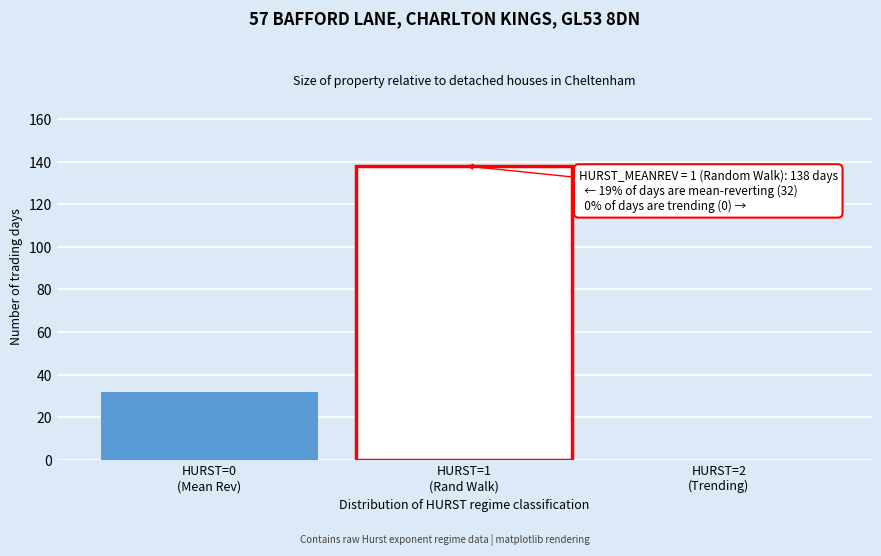

What is the sum of all values?

170